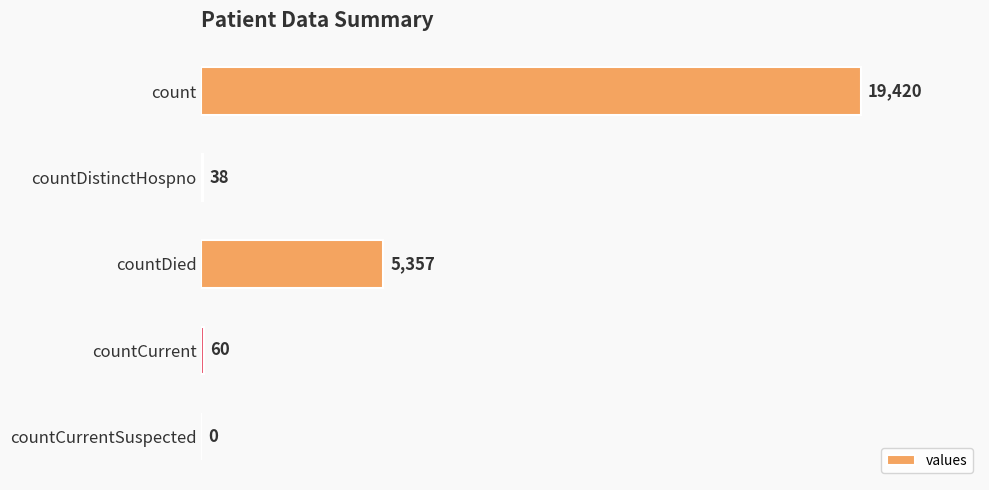

How many values are above zero?

4